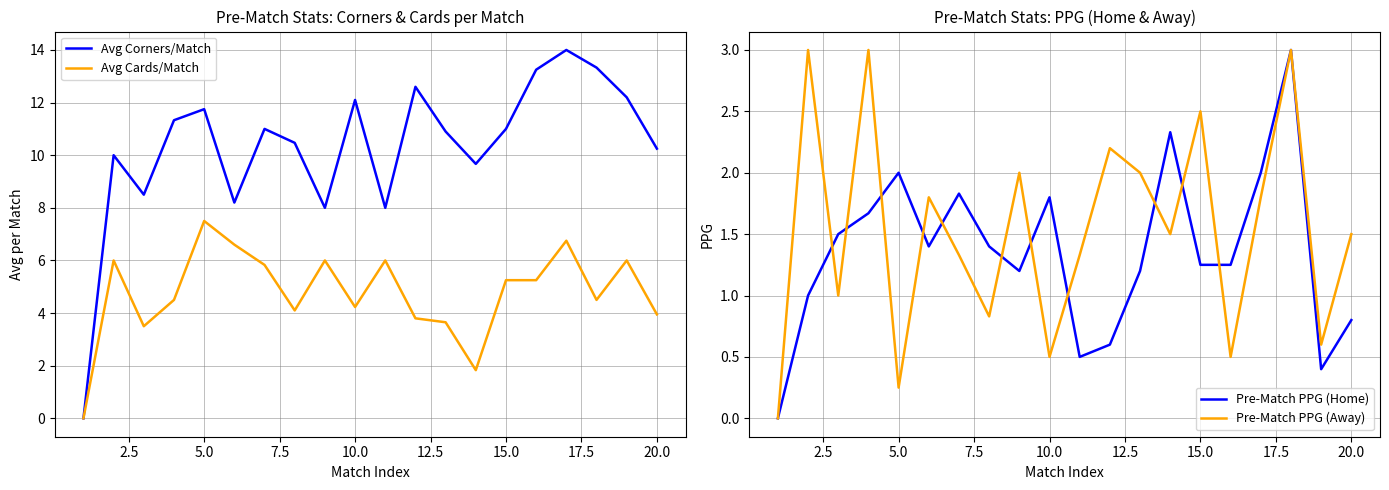

How many data points in Avg Cards/Match are less than 5?

10